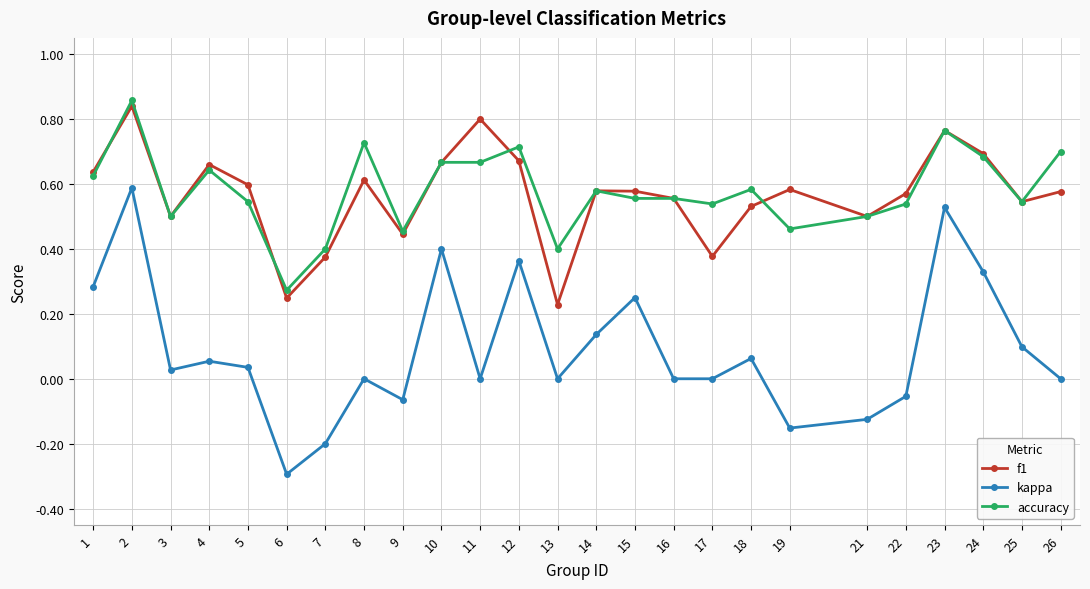

Where is the first local minimum for f1?

3